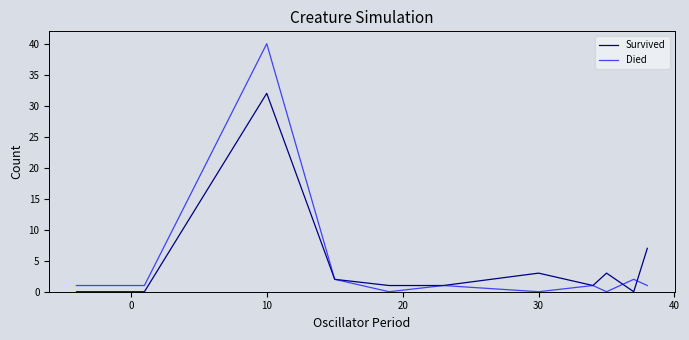

Rank the series by their maximum value, from lowest to highest.

Survived, Died